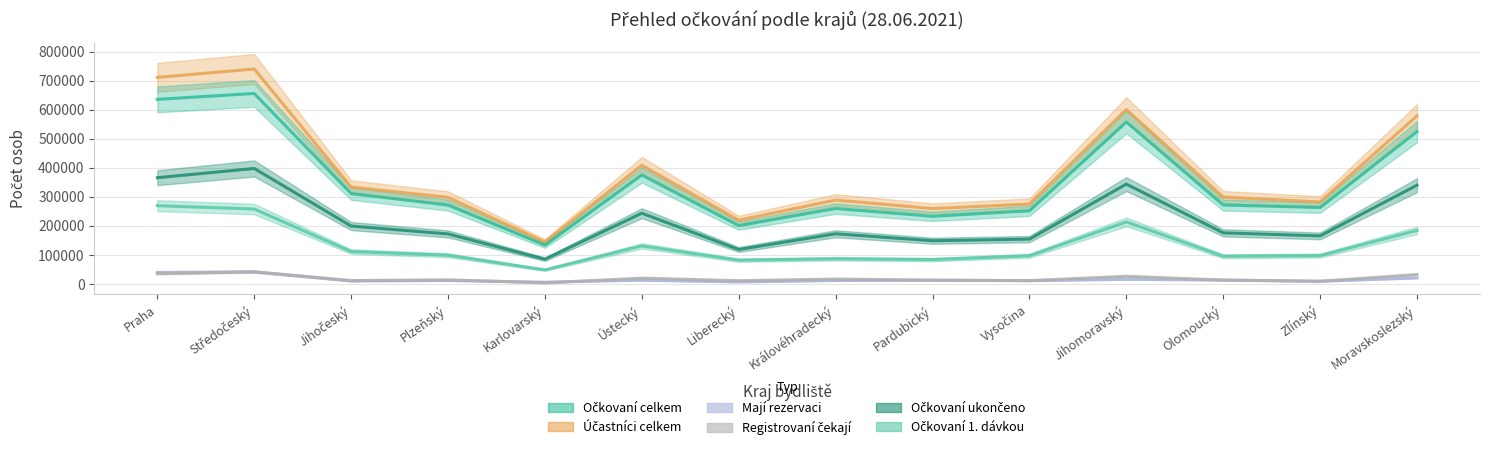

Which series has the largest range (max minus min)?

Účastníci celkem